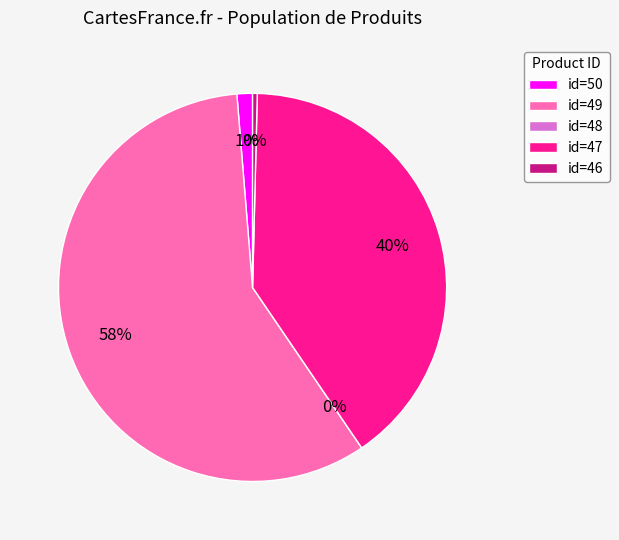

The 48 slice represents 0% of the pie. True or false?

True